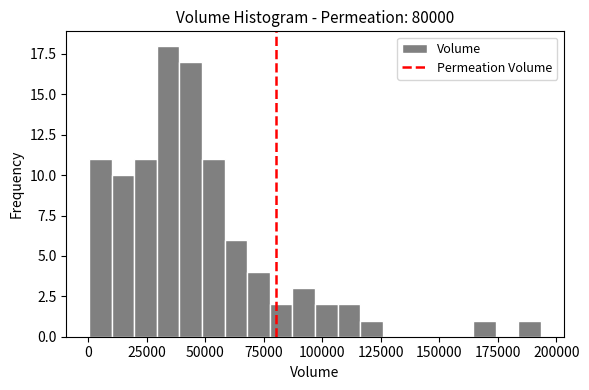

Around what value on the x-axis is the tallest bar? Give the approximate position of its centre, as read against the axis.

35000